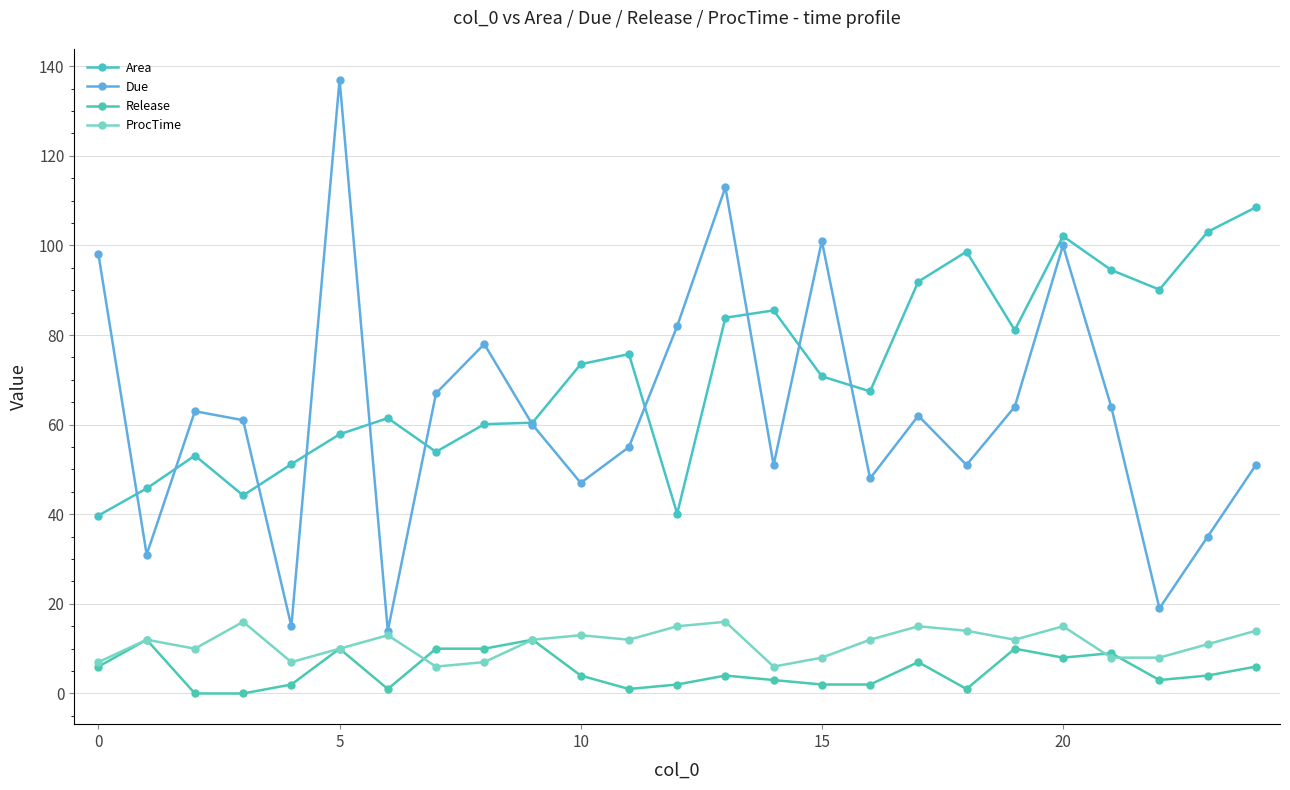

How many series are shown in this chart?

4